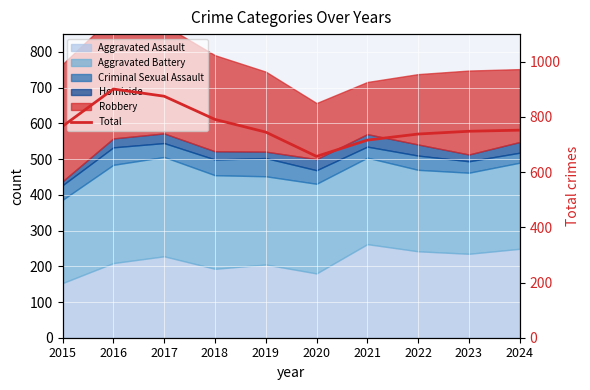

List the labels in order of value, smallest first.

2020, 2021, 2022, 2019, 2023, 2024, 2015, 2018, 2017, 2016